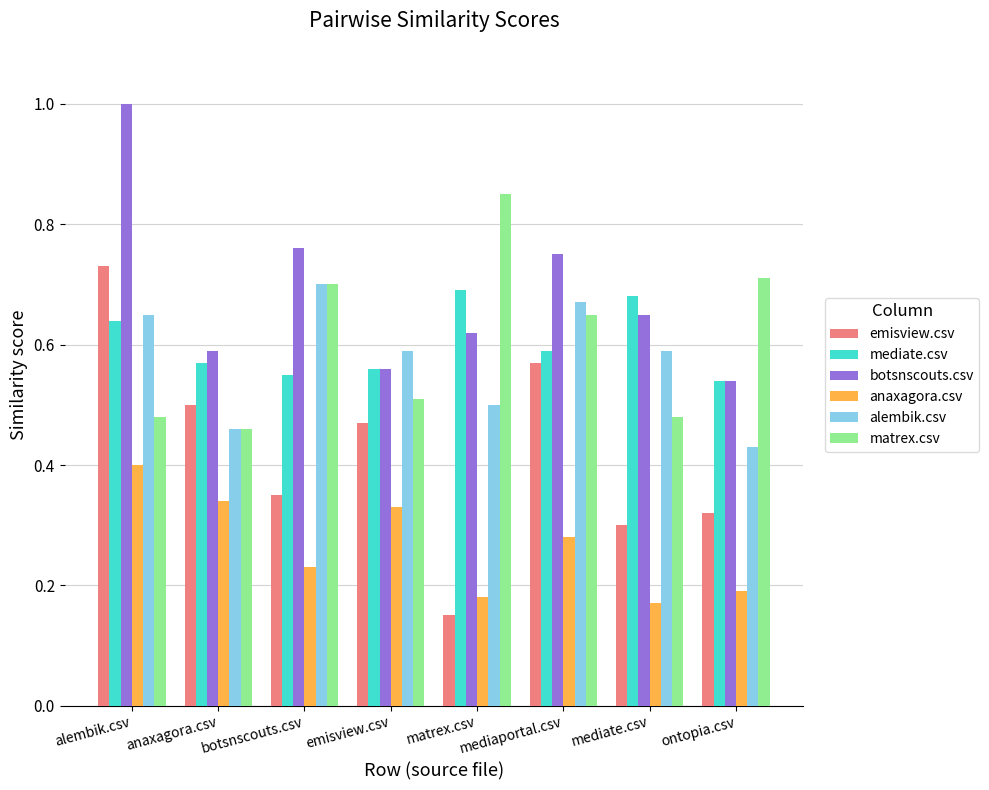

True or false: alembik.csv has a value of 0.1 at emisview.csv.

False